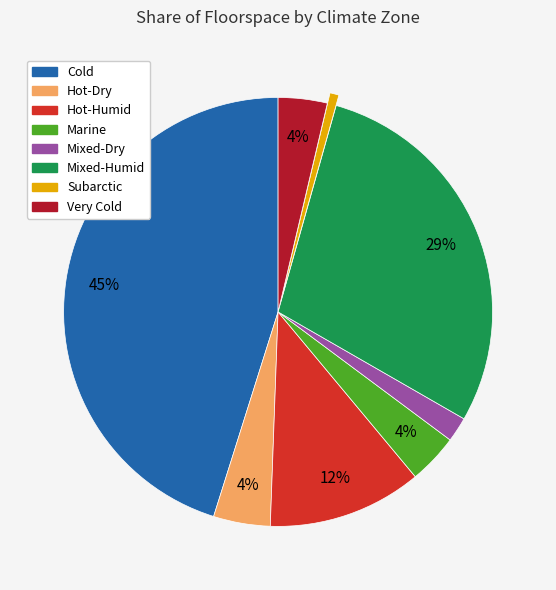

To the nearest percent, what portion does Subarctic represent?

1%